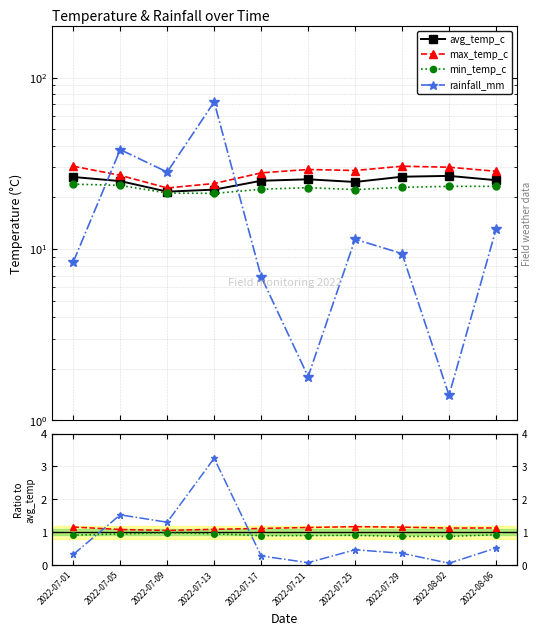

Which series has the widest spread of values?

rainfall_mm